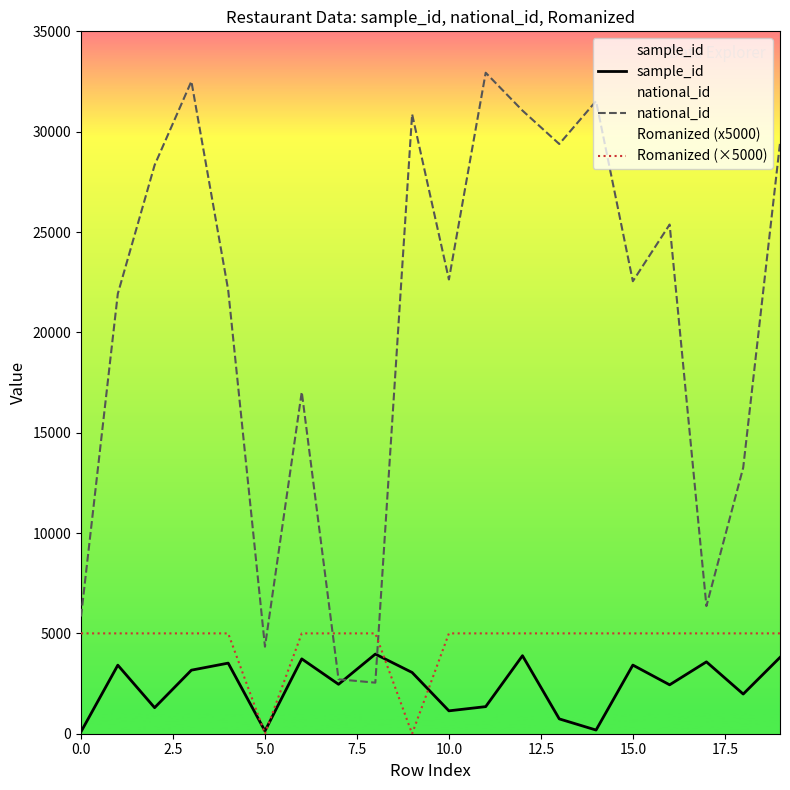

How many intersections are there between Romanized (×5000) and sample_id?

4